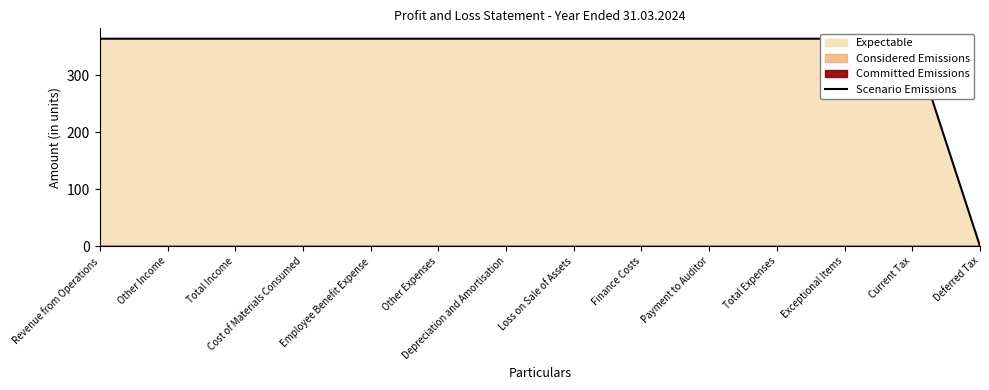

How many data points does each series have?

14